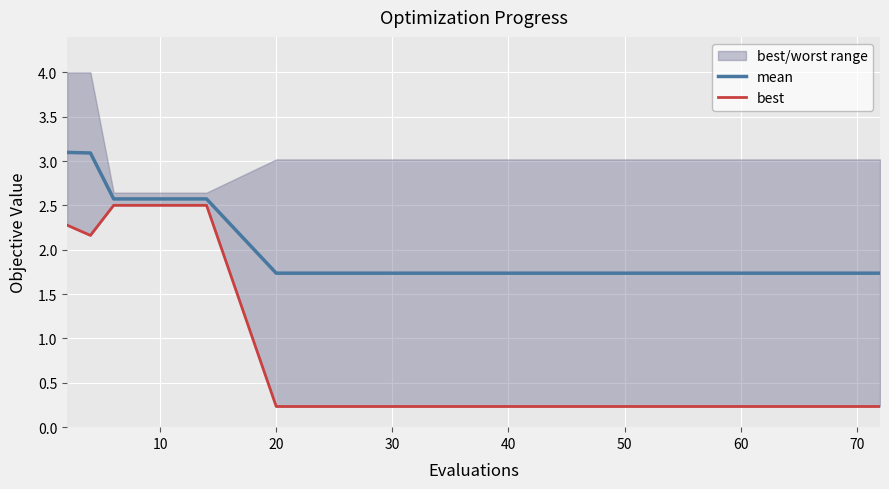

At how many categories does at least one series exceed 1?

15